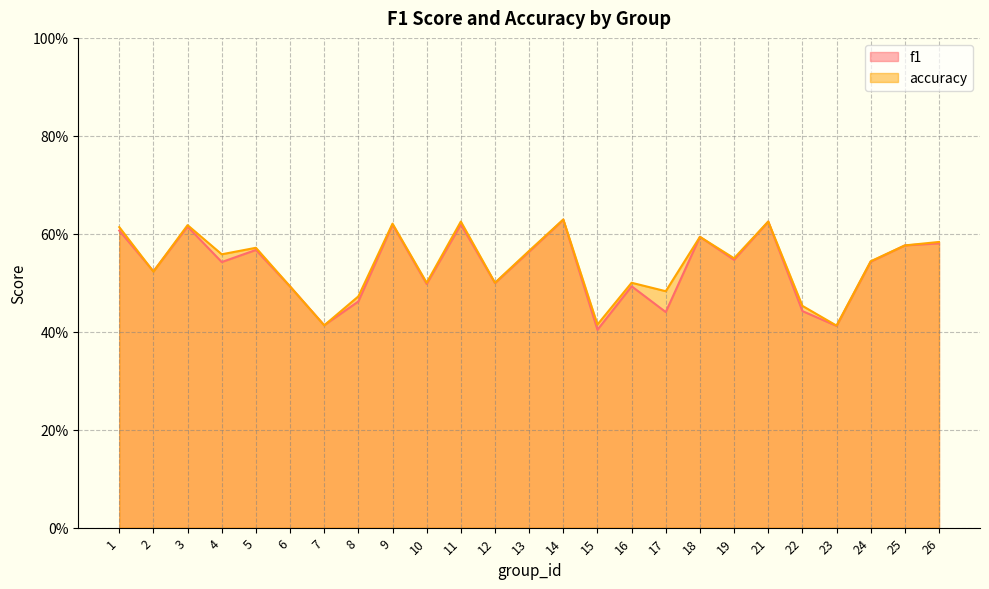

How many distinct data groups are displayed?

2